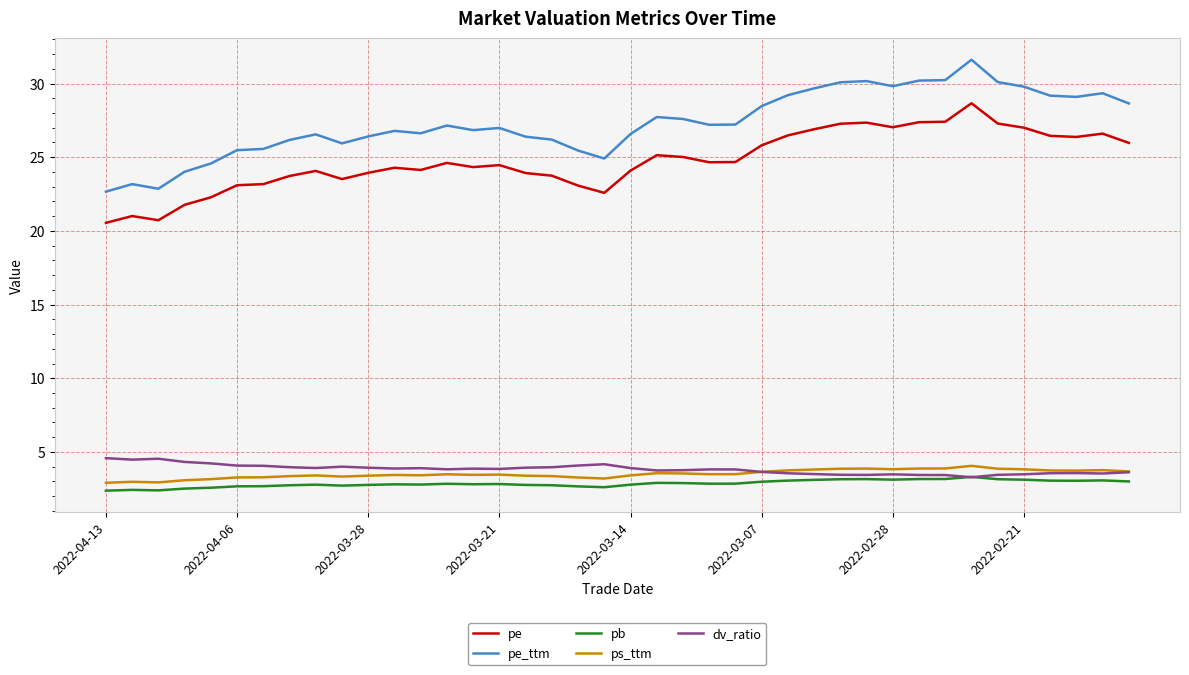

Which series has the largest total across all categories?

pe_ttm